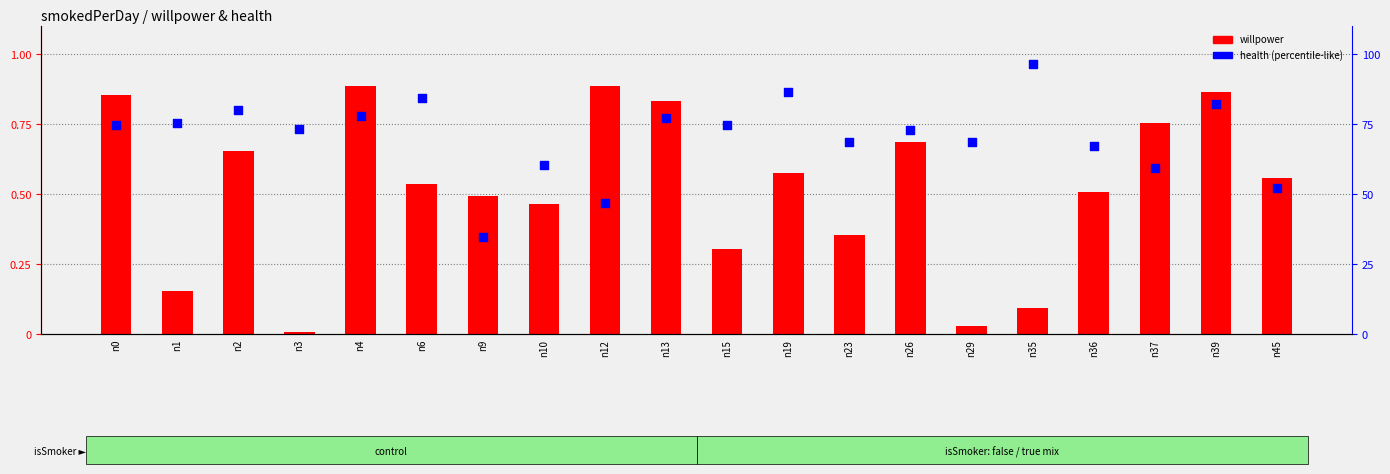

Is the value of willpower at n3 greater than the value of health at n29?

No